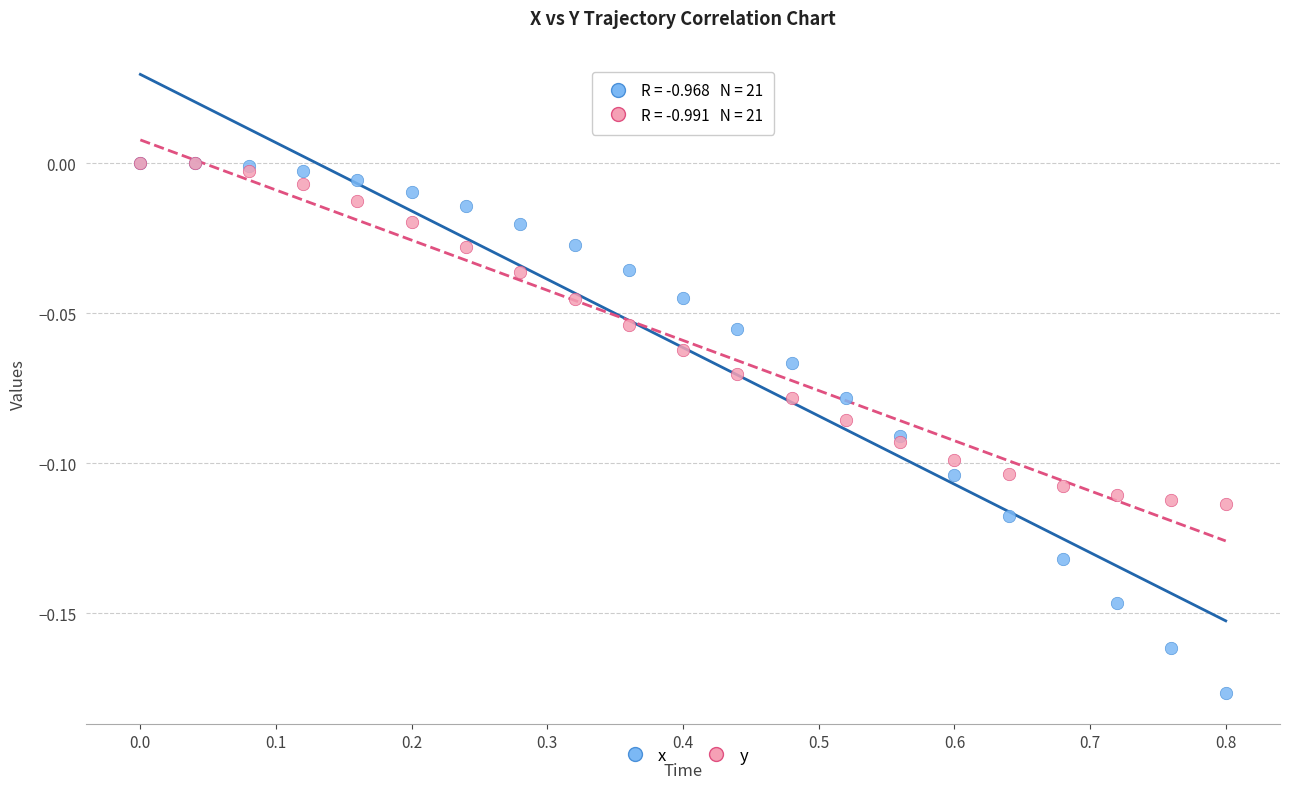

Which series has the widest spread of Y values?

x